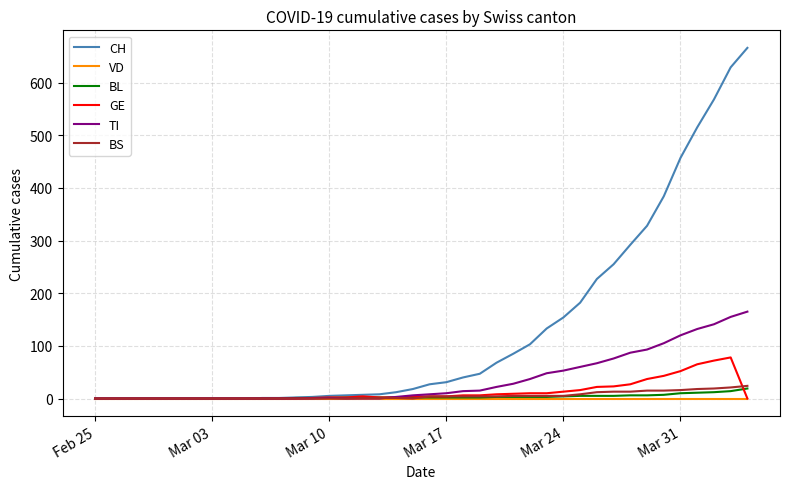

What is the highest value of the GE series?

78